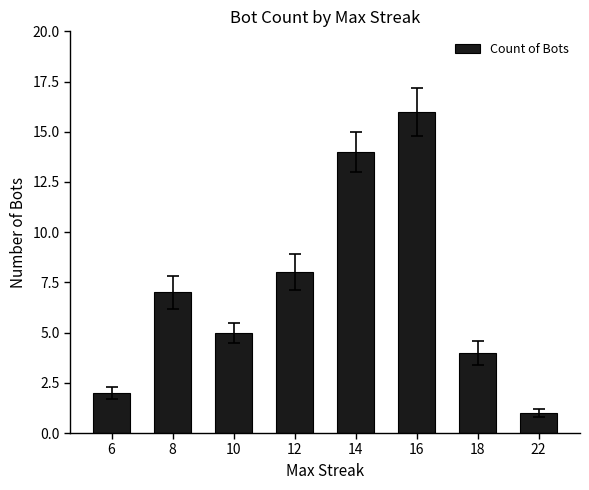

What is the difference between the values at 18 and 6?

2